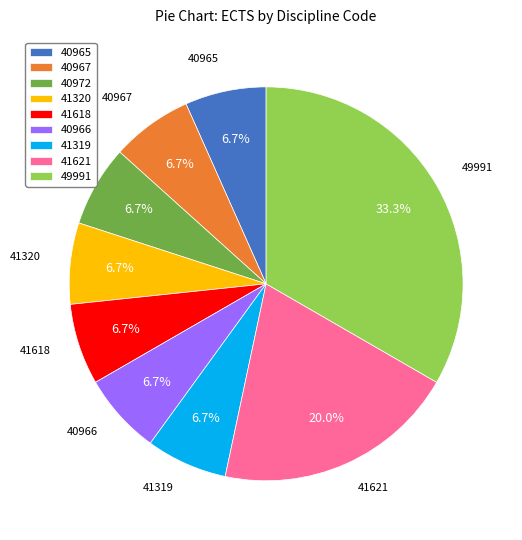

What is the ratio of the value at 49991 to the value at 41319?

5.0